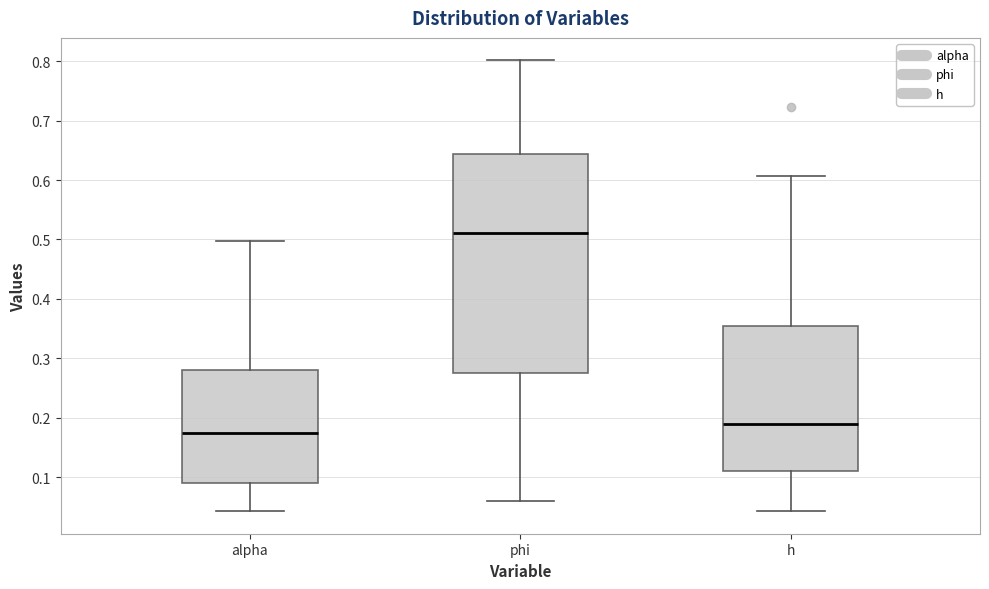

Comparing the boxes themselves (not the whiskers), which one is the tallest?

phi